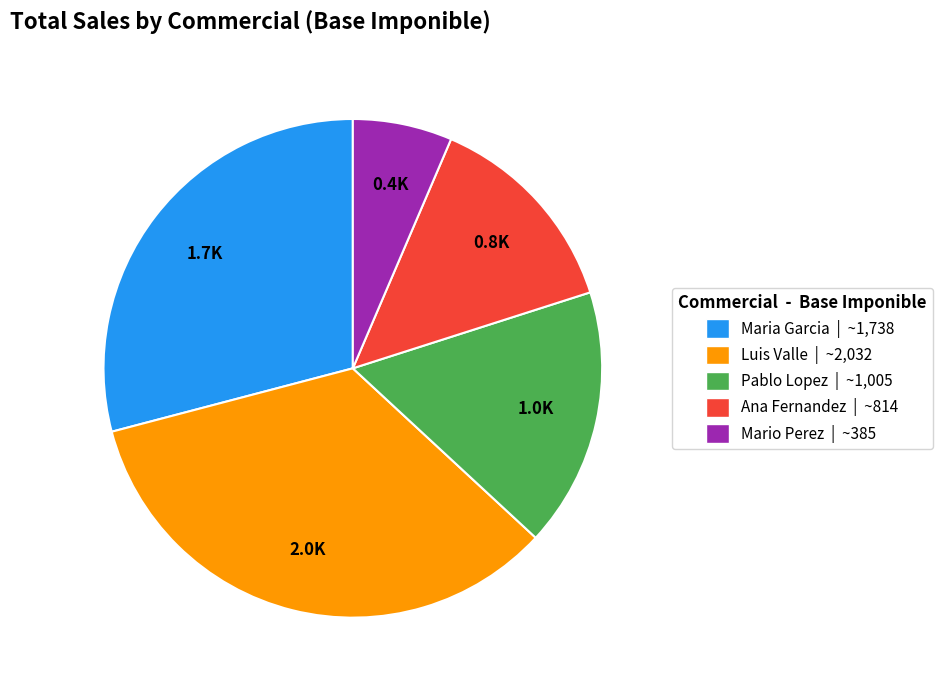

Which has a higher value, Maria Garcia | ~1,738 or Pablo Lopez | ~1,005?

Maria Garcia | ~1,738